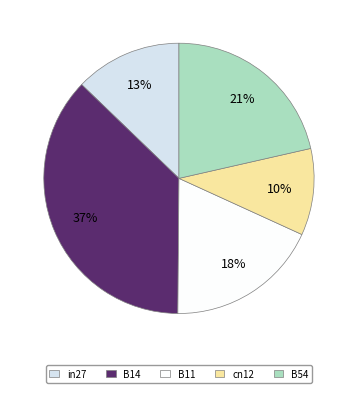

Count the number of slices in the pie.

5